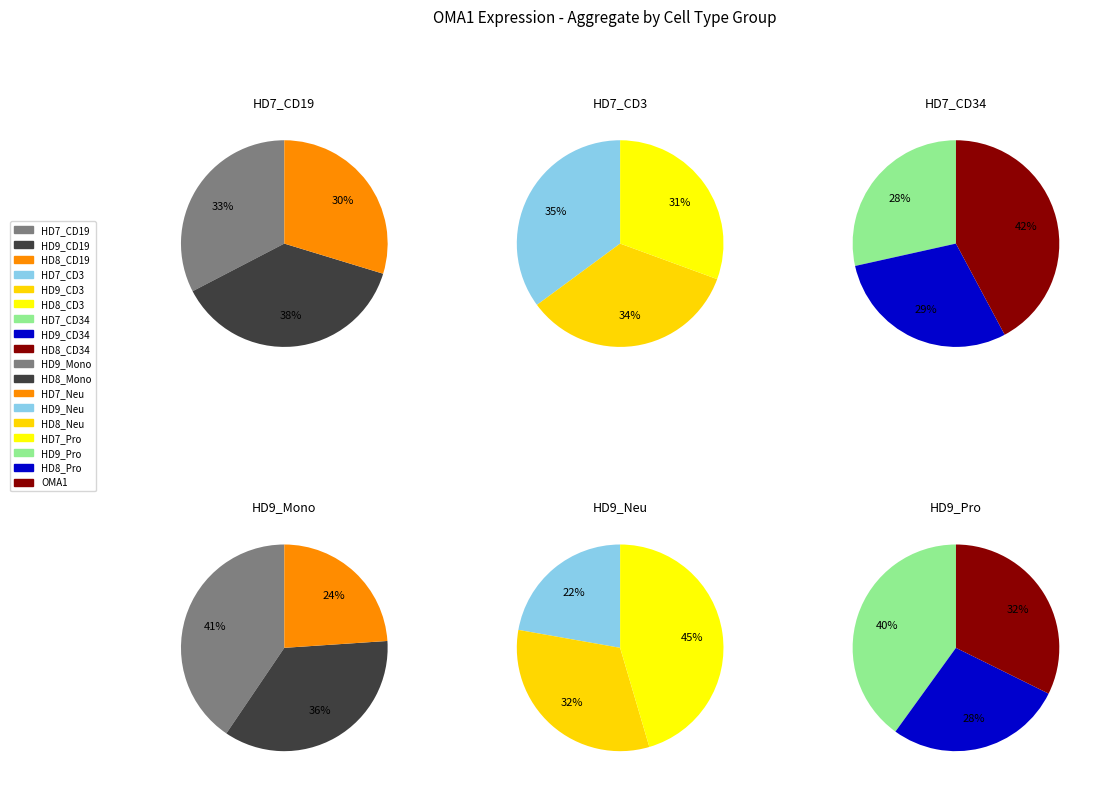

Which category has the biggest portion of the pie?

HD7_CD3